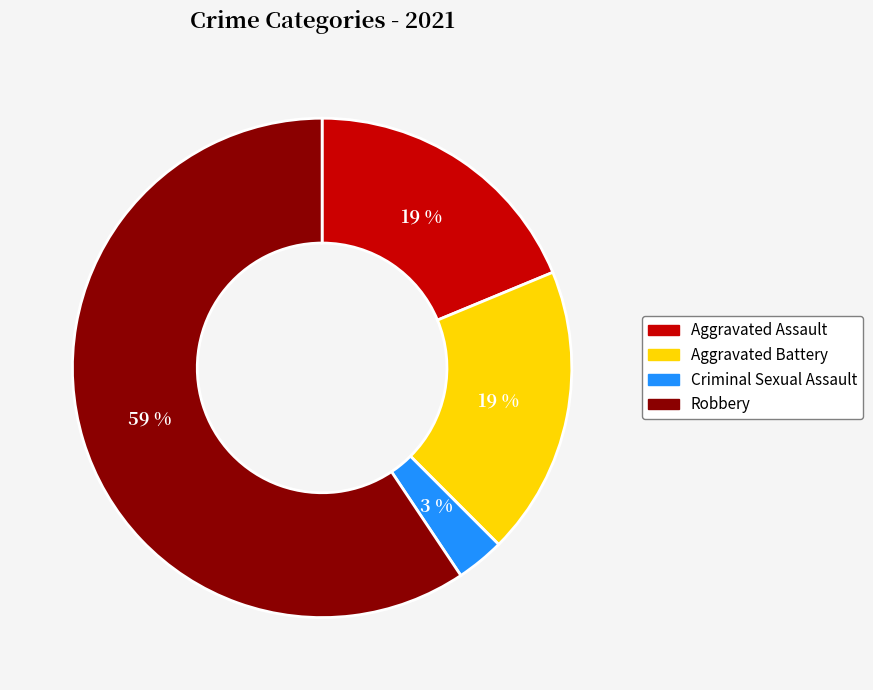

Is there any slice that represents more than half of the pie?

Yes